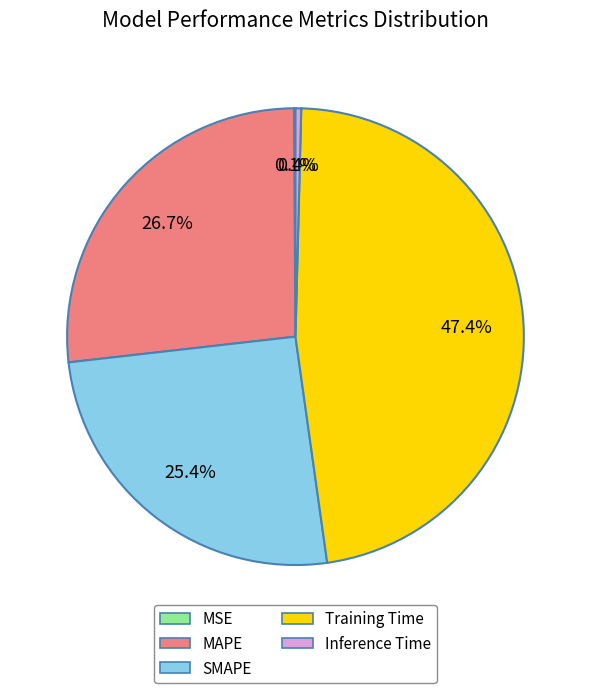

Which category has the biggest portion of the pie?

Training Time